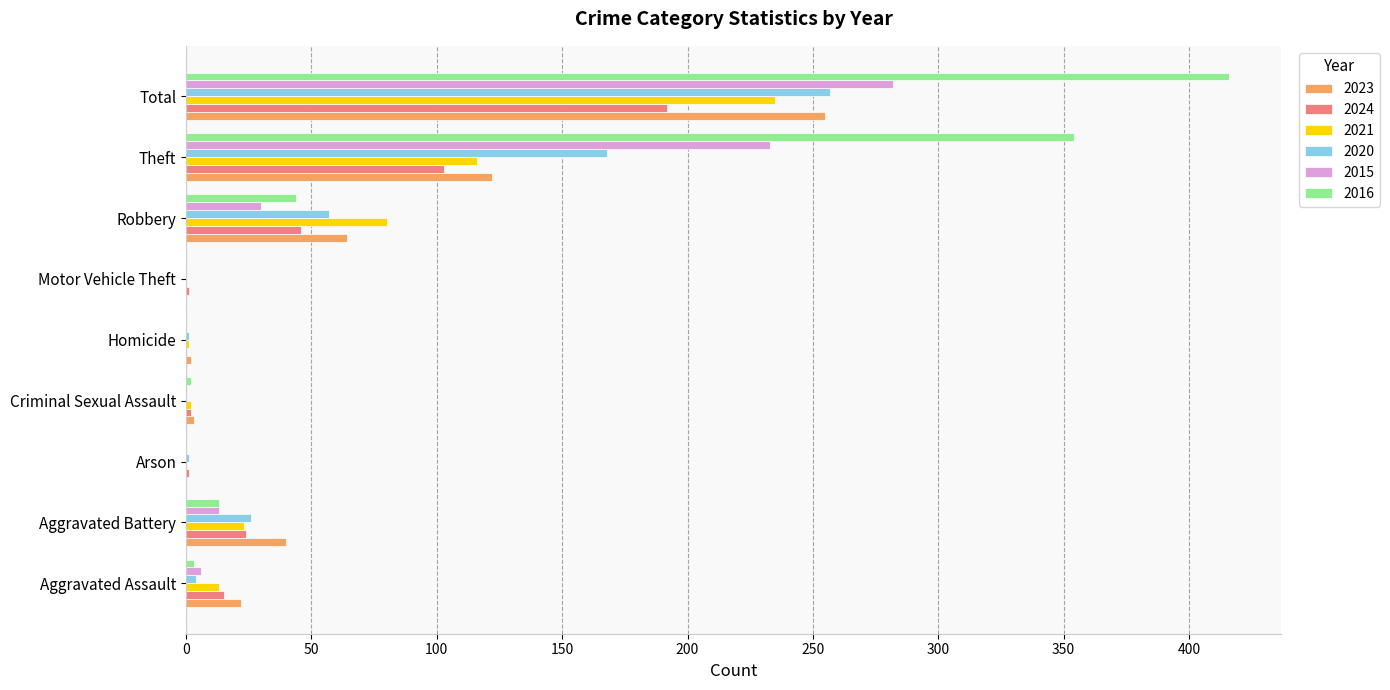

Is it true that 2021 equals 80 at Robbery?

True